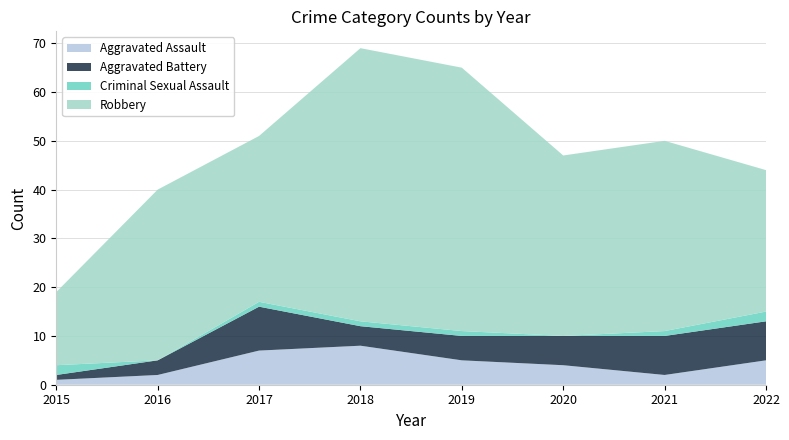

Reading left to right, what are all the values shown in this chart?

Aggravated Assault: 2015=1	2016=2	2017=7	2018=8	2019=5	2020=4	2021=2	2022=5
Aggravated Battery: 2015=1	2016=3	2017=9	2018=4	2019=5	2020=6	2021=8	2022=8
Criminal Sexual Assault: 2015=2	2016=0	2017=1	2018=1	2019=1	2020=0	2021=1	2022=2
Robbery: 2015=15	2016=35	2017=34	2018=56	2019=54	2020=37	2021=39	2022=29